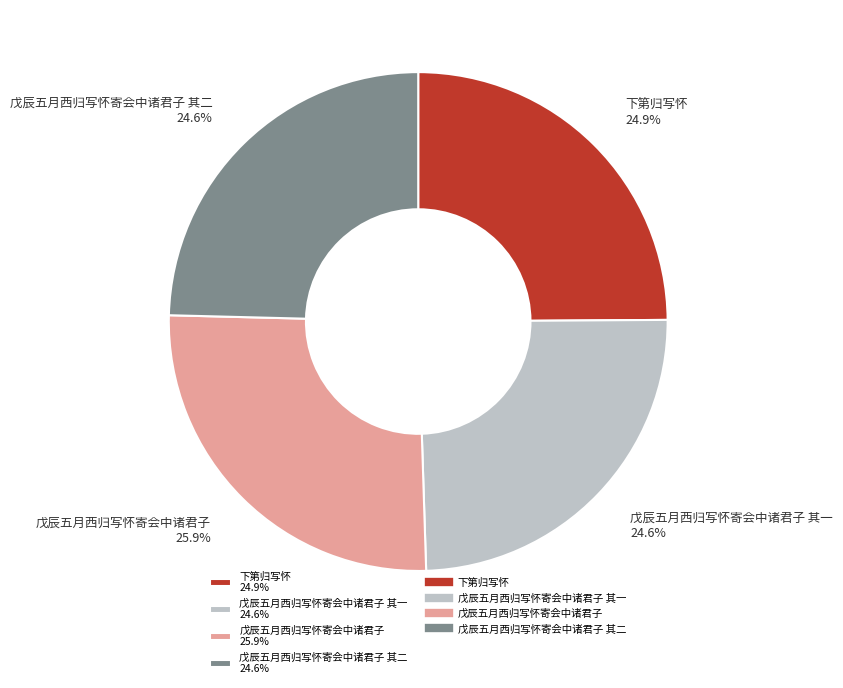

Is there any slice that represents more than half of the pie?

No